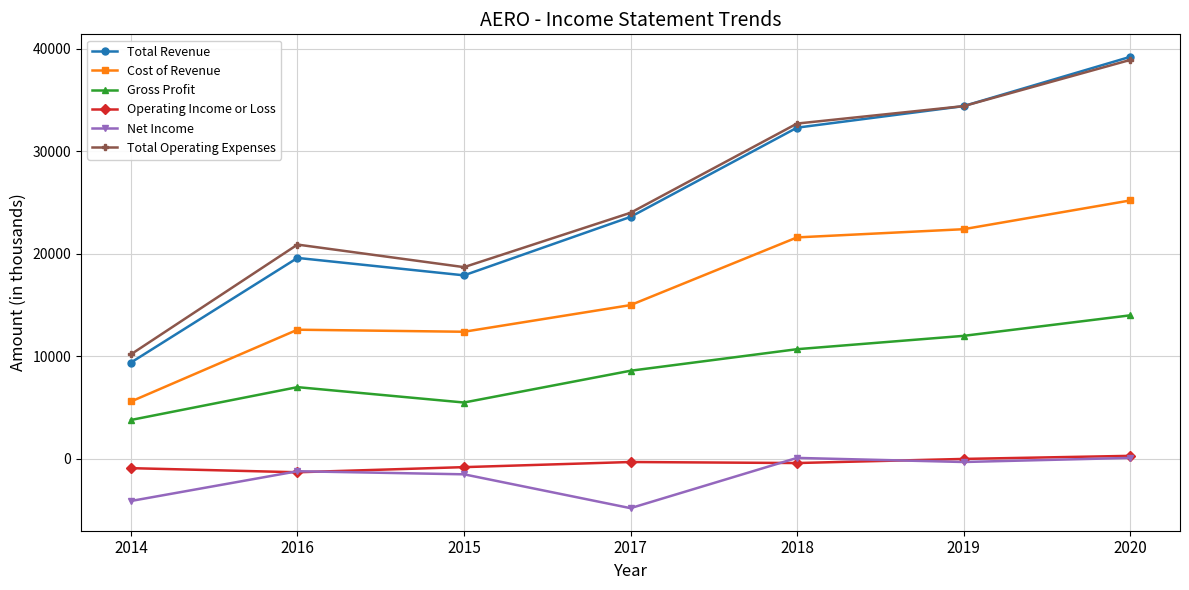

Is the value of Cost of Revenue at 2017 greater than the value of Operating Income or Loss at 2016?

Yes